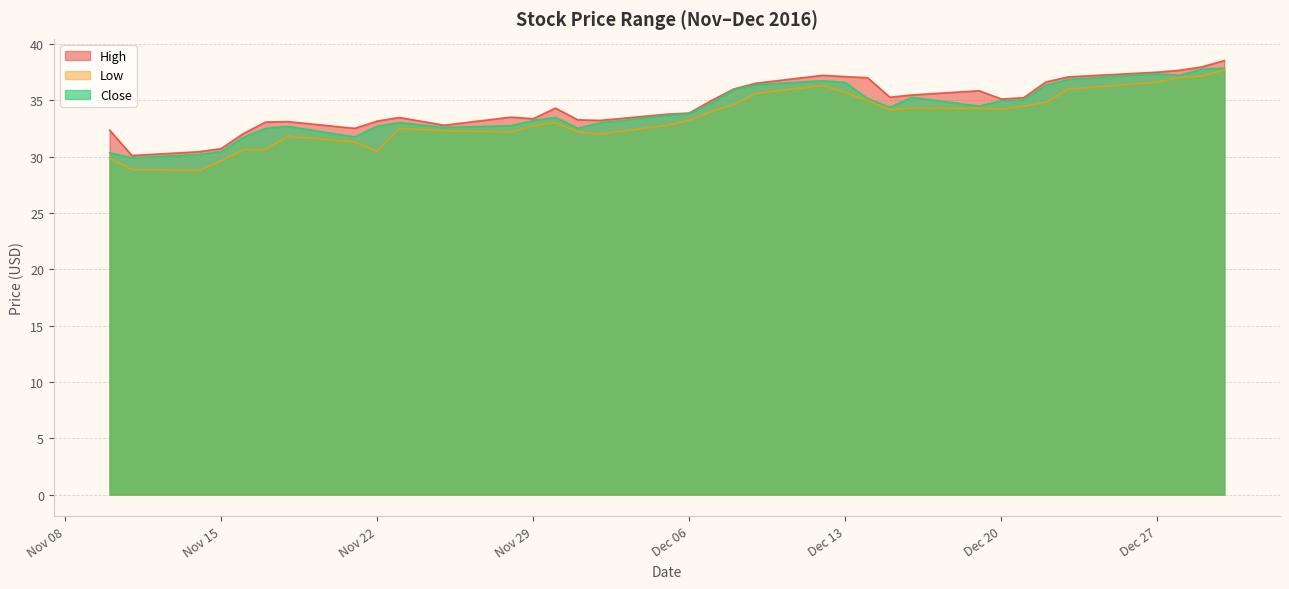

What is the label of the 19th point from the left?

2016-12-07